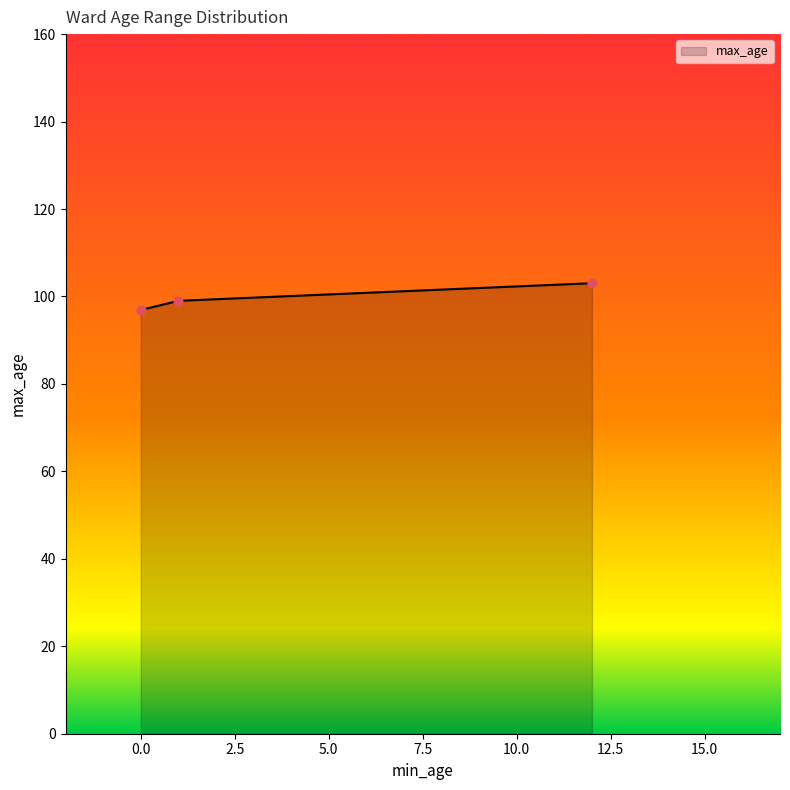

What is the ratio of the value at 12 to the value at 12?

1.0